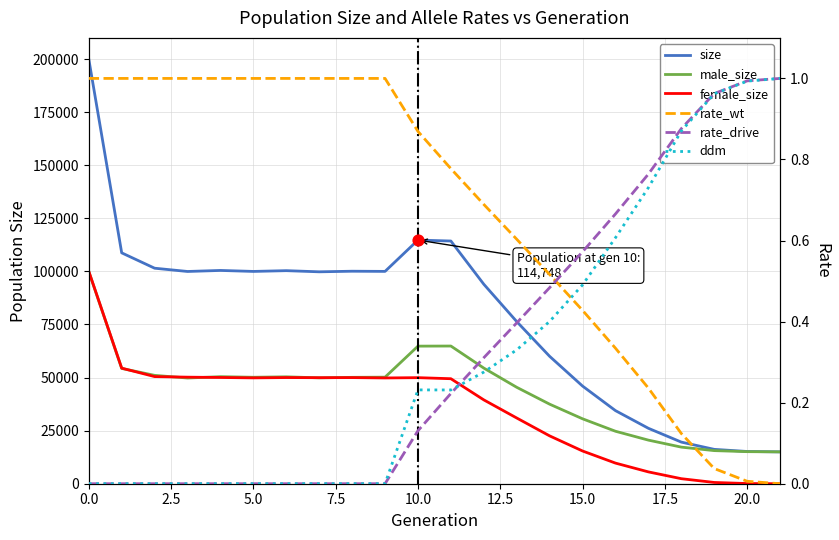

What are all the series names shown in the legend?

size, male_size, female_size, rate_wt, rate_drive, ddm